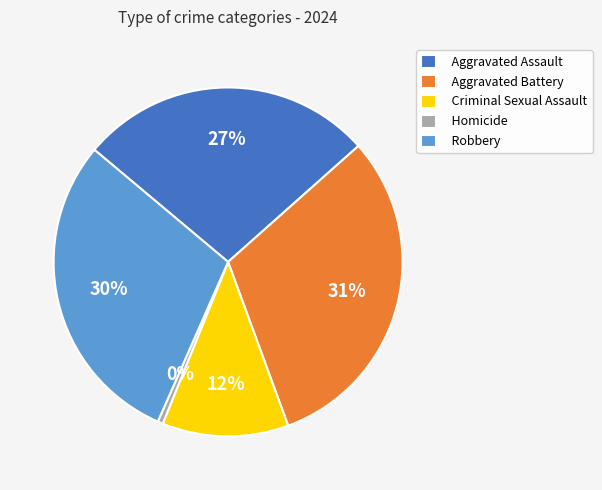

Between Aggravated Battery and Robbery, which is larger?

Aggravated Battery